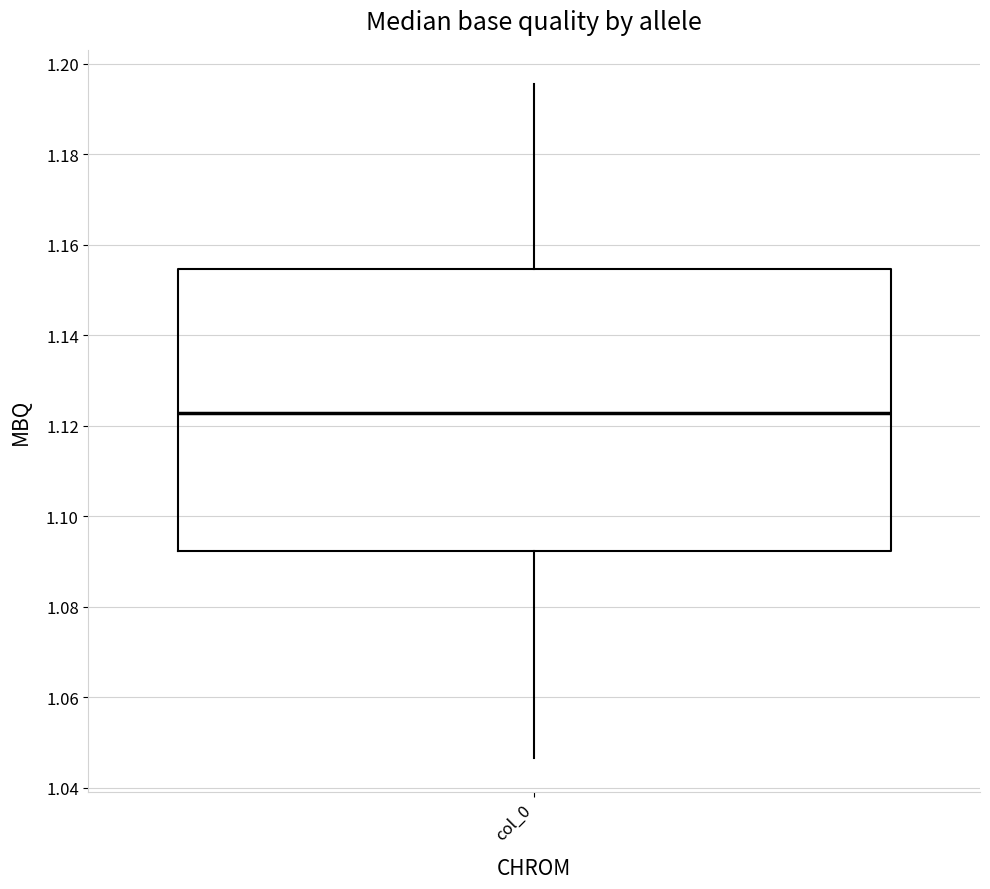

Read this box plot against the y-axis: the position of the median line, the range covered by the box, and the ends of both whiskers. The values are not printed on the chart, so give them approximately, as read against the axis.

median 1.122, box 1.092 to 1.154, whiskers 1.046 to 1.196